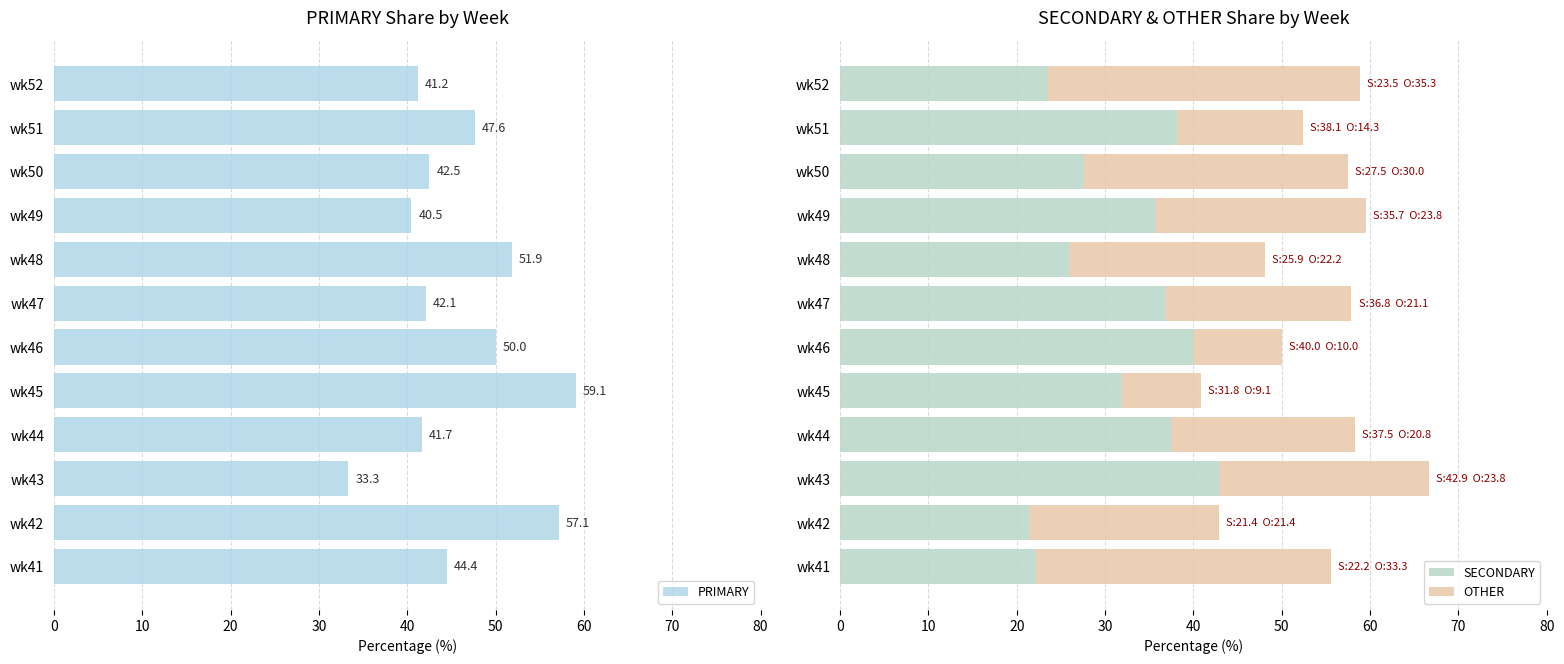

What is the difference between the maximum and minimum values in the SECONDARY series?

21.4